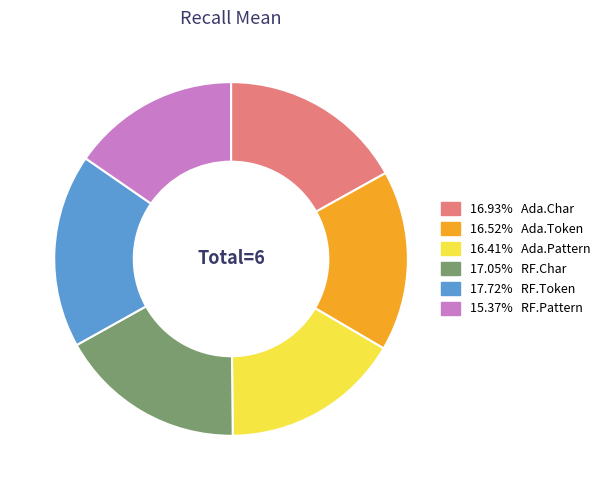

Is there any slice that represents more than half of the pie?

No